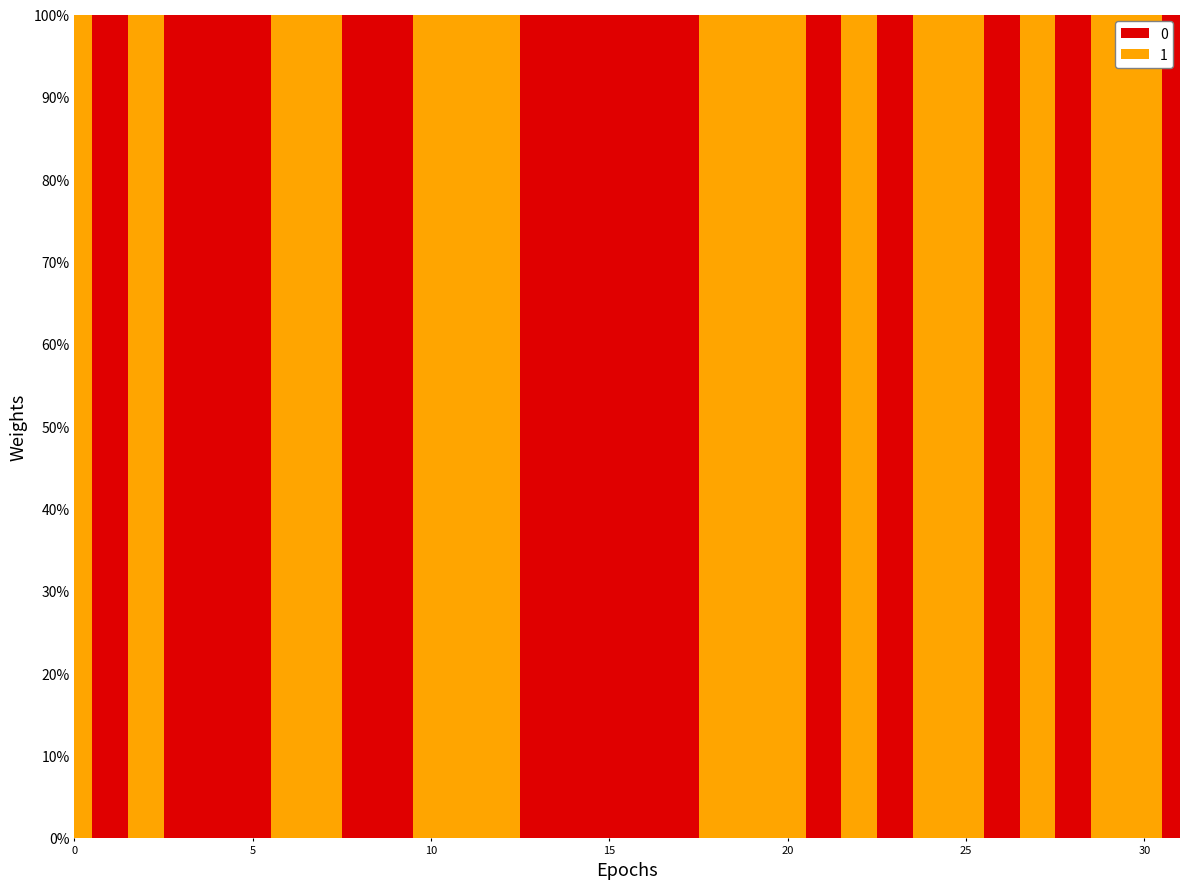

Reading left to right, extract all data points from this chart.

0: 0	1	0	1	1	1	0	0	1	1	0	0	0	1	1	1	1	1	0	0	0	1	0	1	0	0	1	0	1	0	0	1
1: 1	0	1	0	0	0	1	1	0	0	1	1	1	0	0	0	0	0	1	1	1	0	1	0	1	1	0	1	0	1	1	0